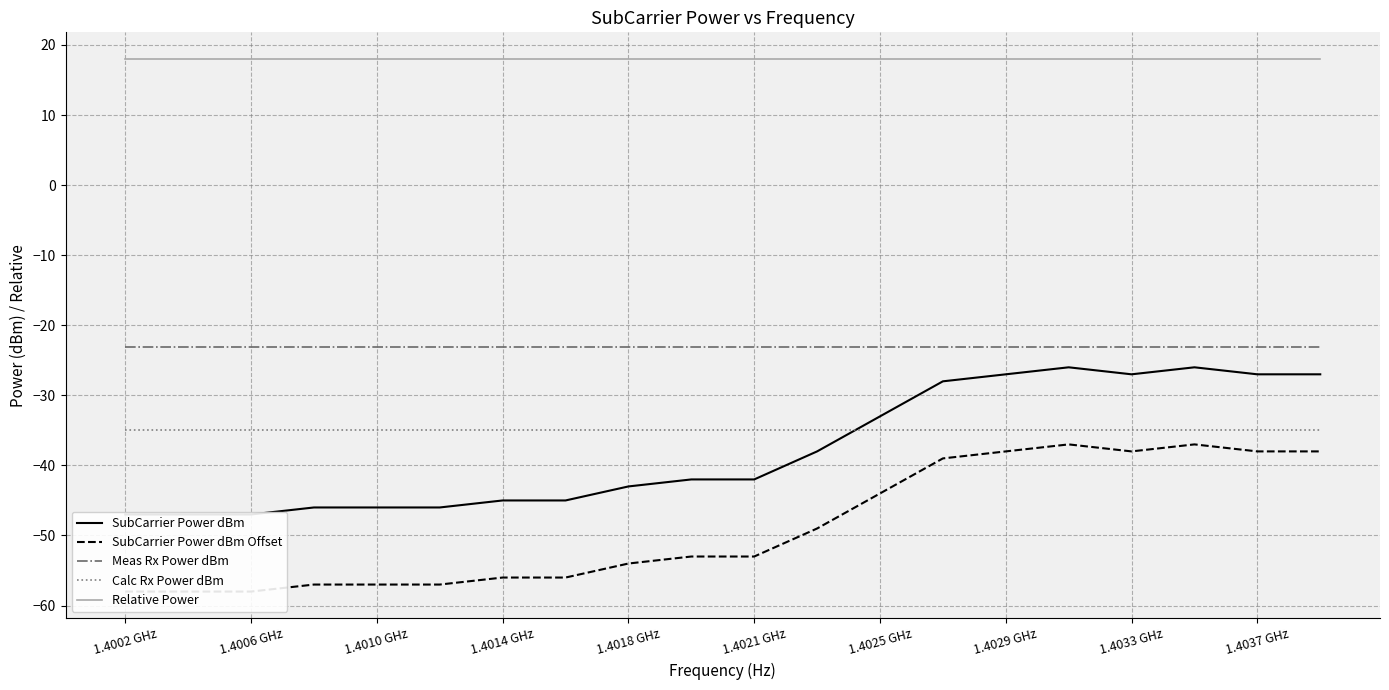

True or false: Relative Power and Meas Rx Power dBm intersect in this chart.

False